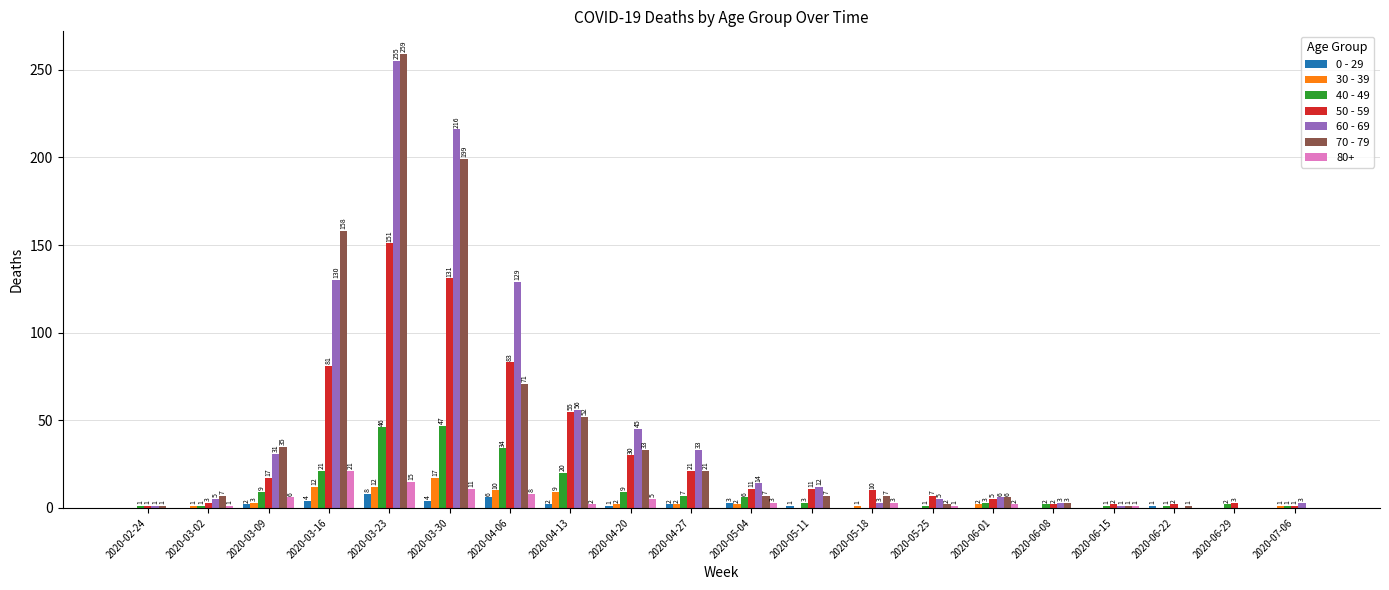

What are all the series names shown in the legend?

0 - 29, 30 - 39, 40 - 49, 50 - 59, 60 - 69, 70 - 79, 80+